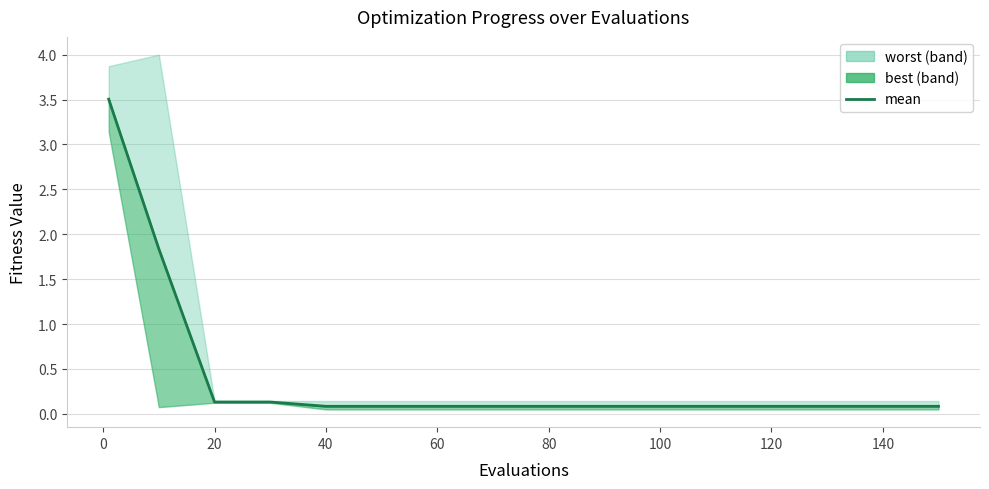

The value at 100 is 0.1. True or false?

False